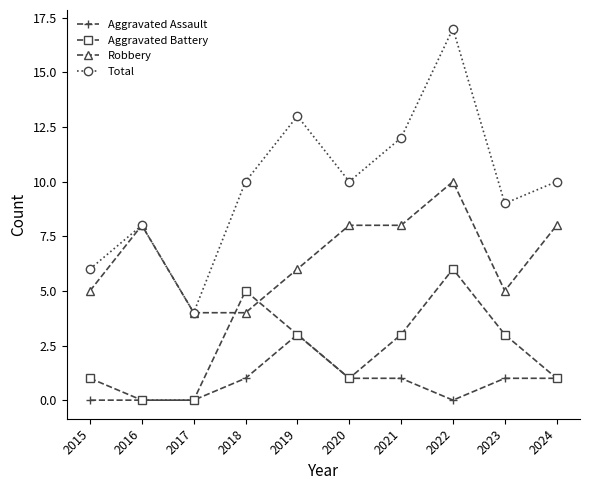

The Aggravated Battery series shows 2 at 2015. True or false?

False